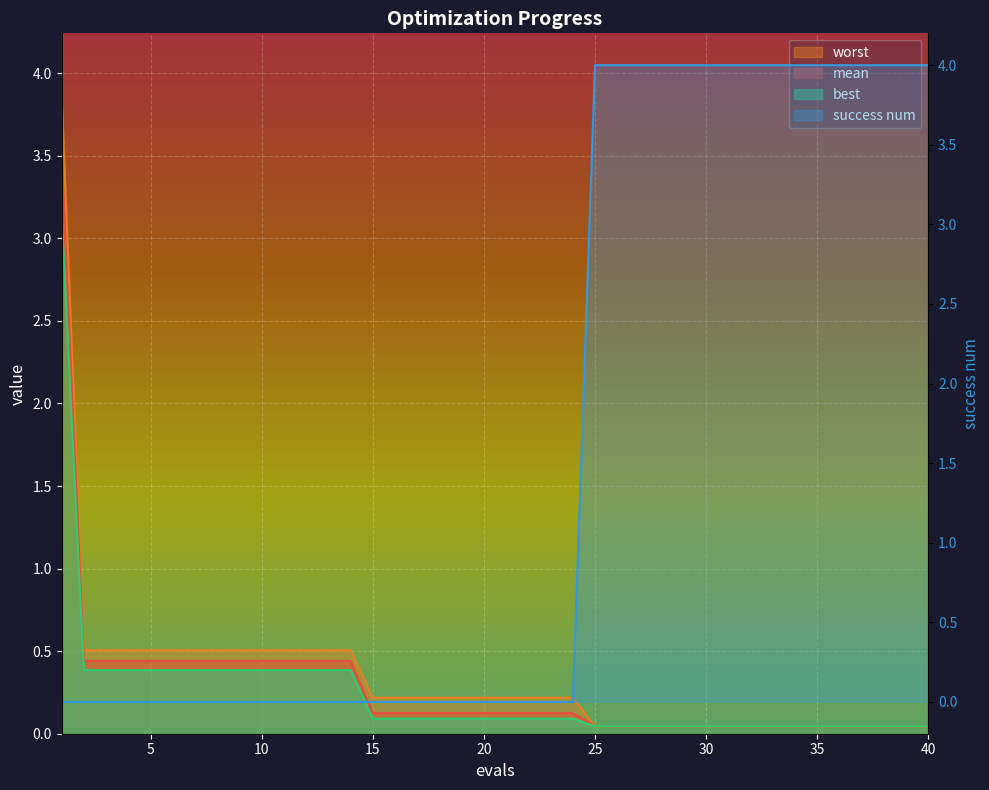

At how many categories does at least one series exceed 1?

17